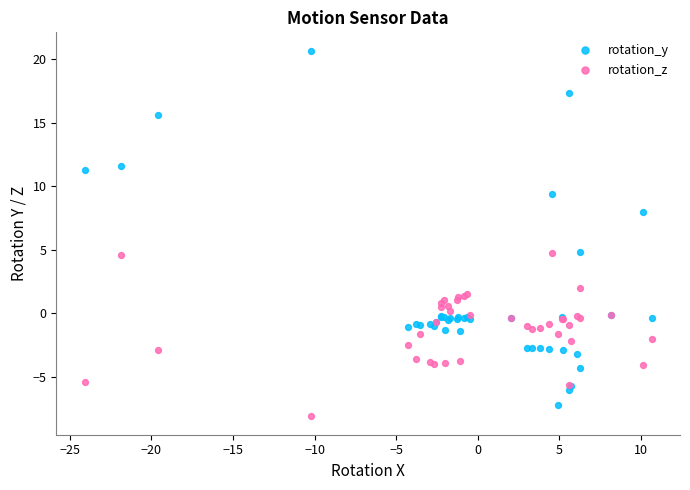

Which series contains the lowest Y value?

rotation_z